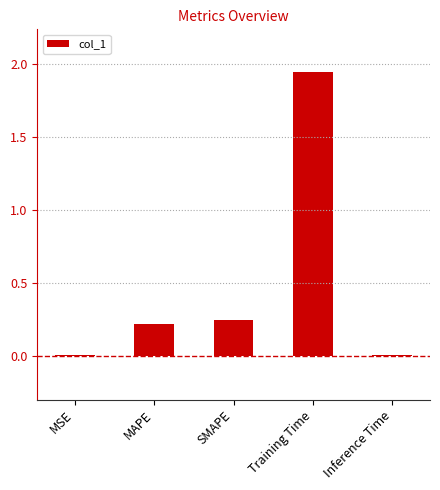

The value at Training Time is 2.8. True or false?

False